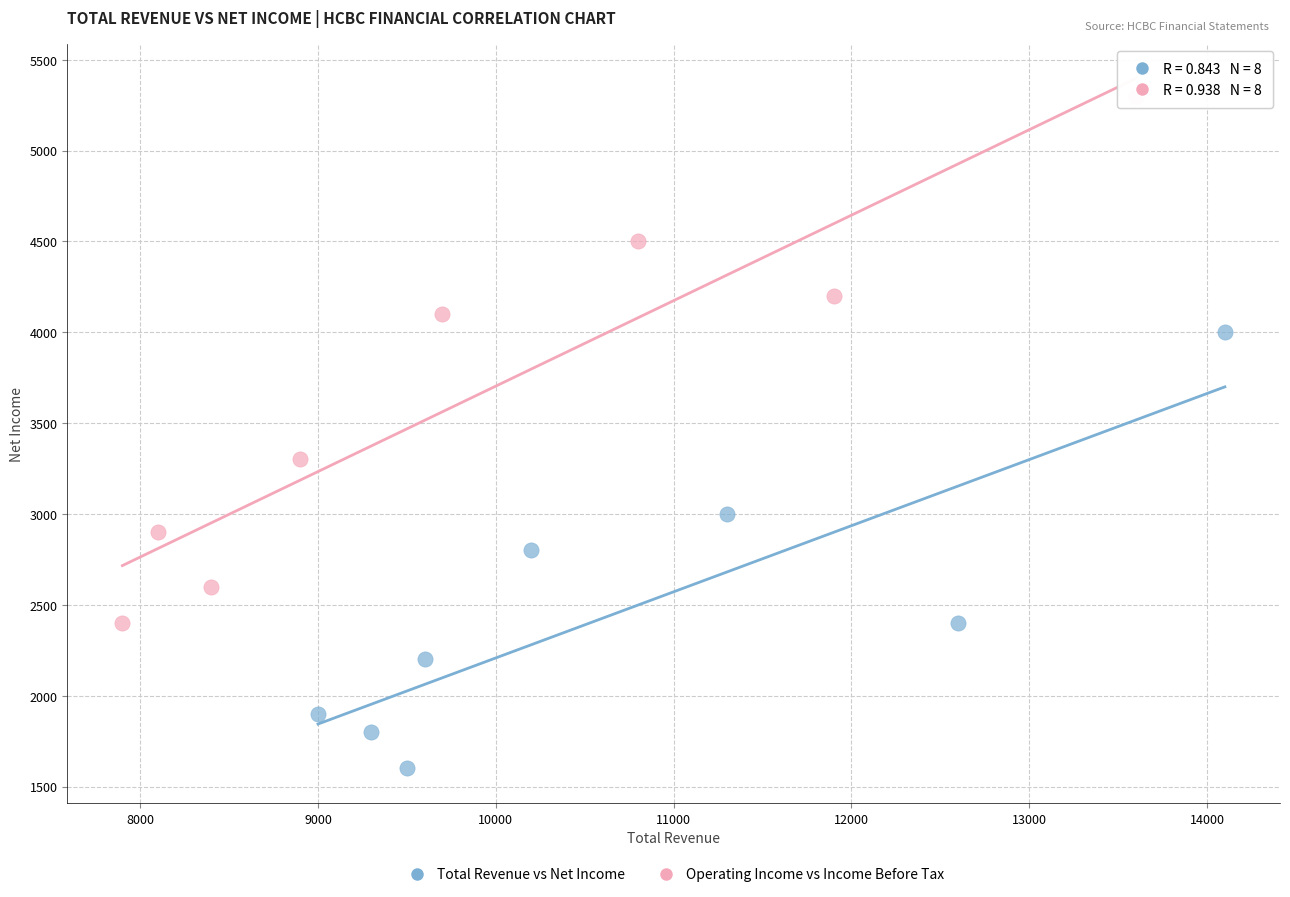

Which series has the widest spread of Y values?

Operating Income vs Income Before Tax